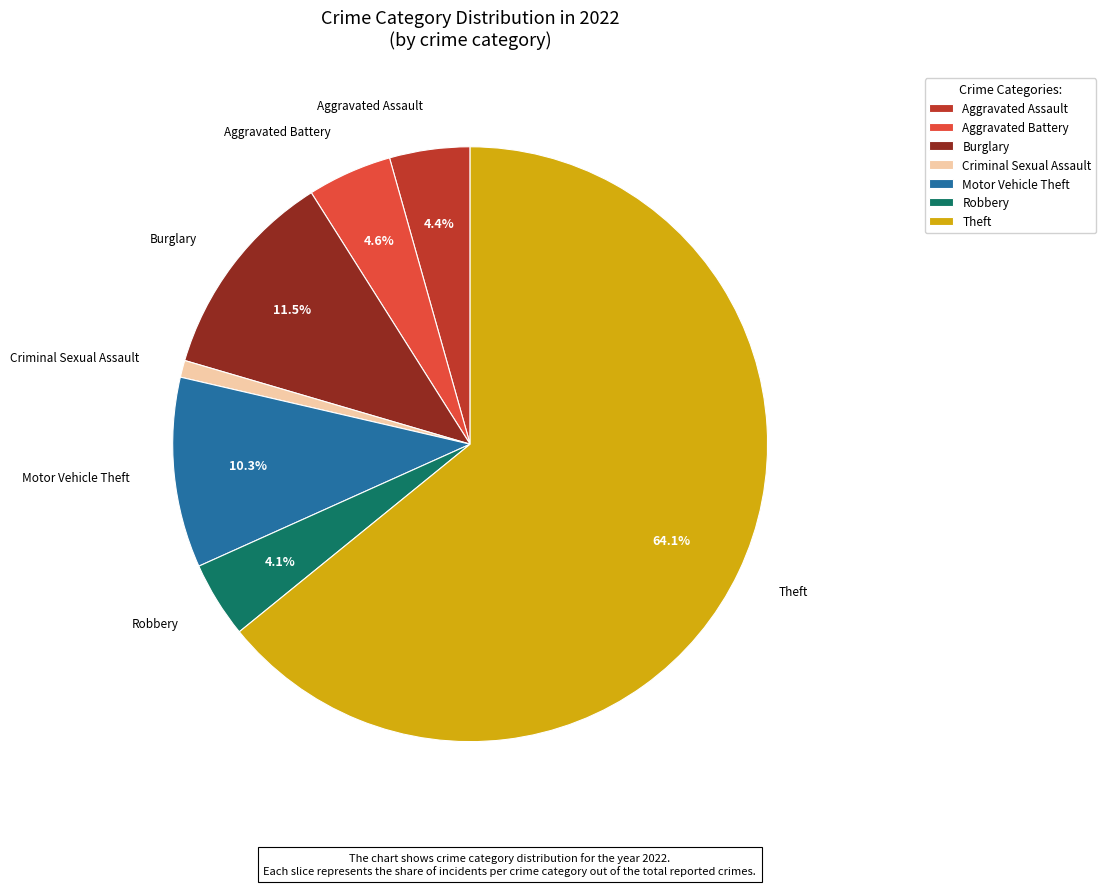

Is it true that Theft is 64% of the pie?

True